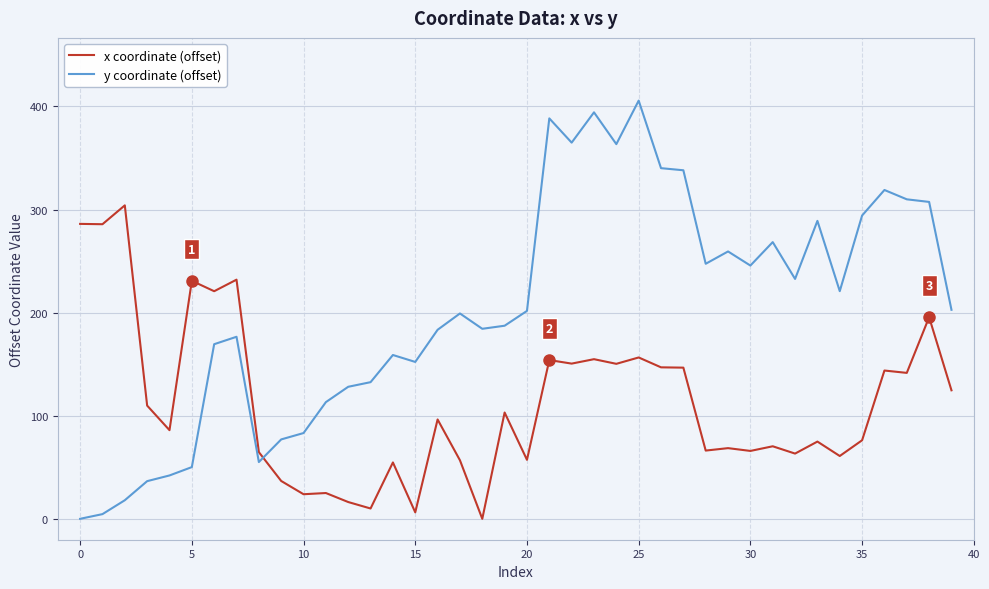

Which series has the widest spread of values?

y coordinate (offset)